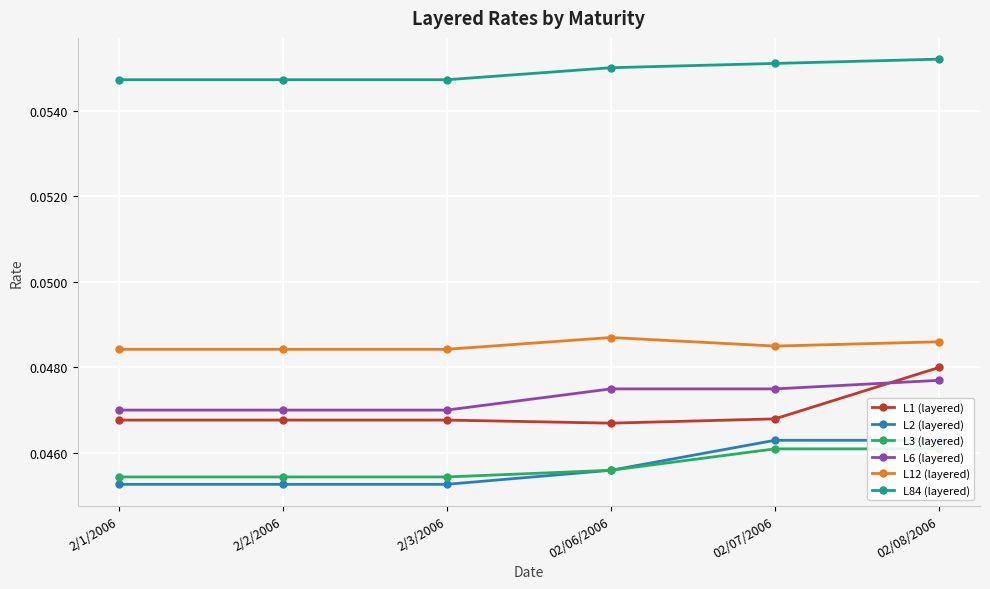

Count the number of data series in this chart.

6